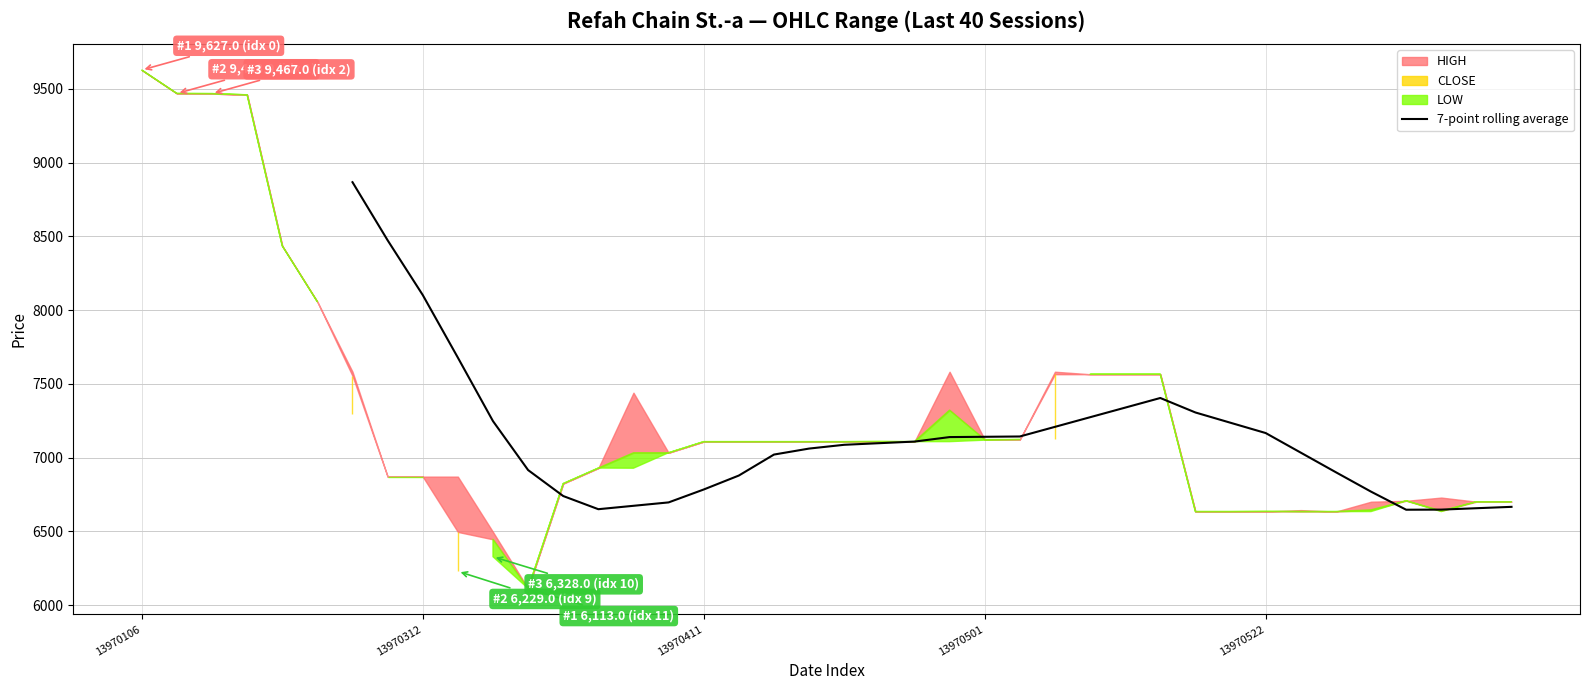

The value of 7-point rolling average at 13970411 is 1573.6. True or false?

False